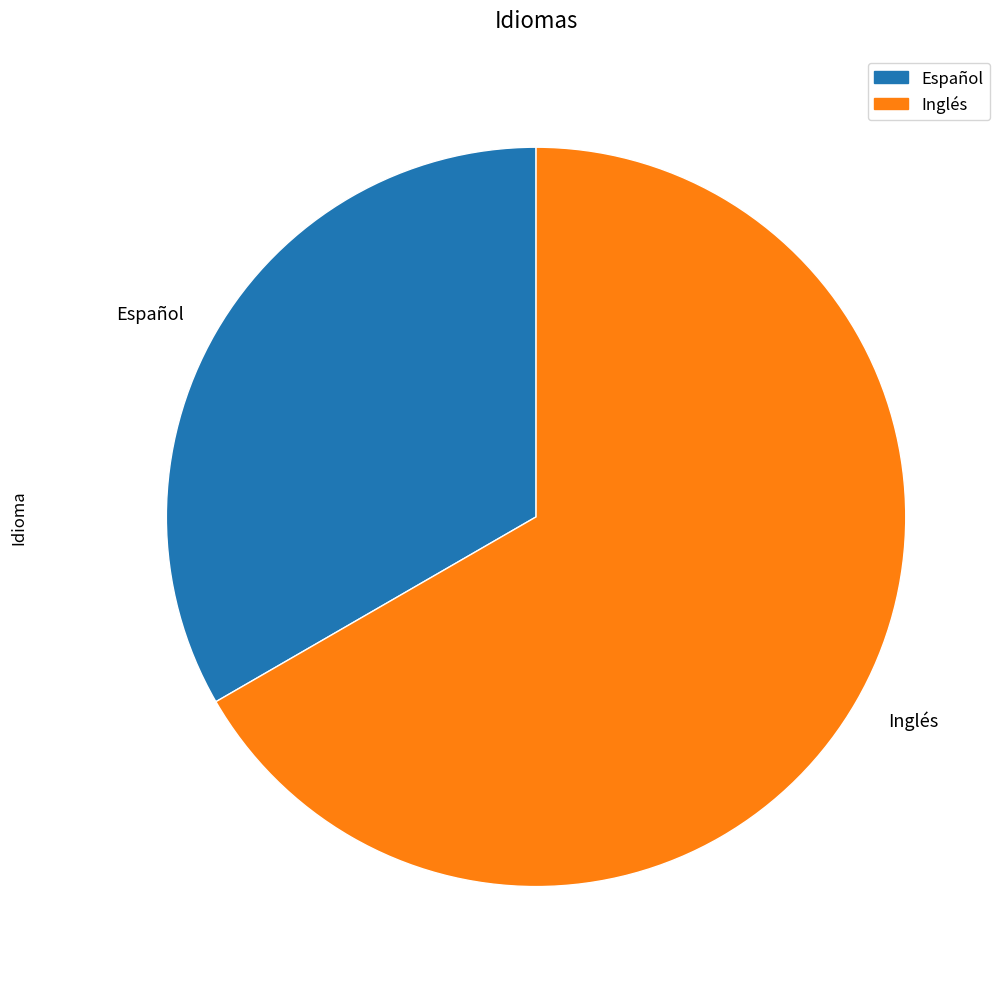

Rank the categories by value from highest to lowest.

Inglés, Español